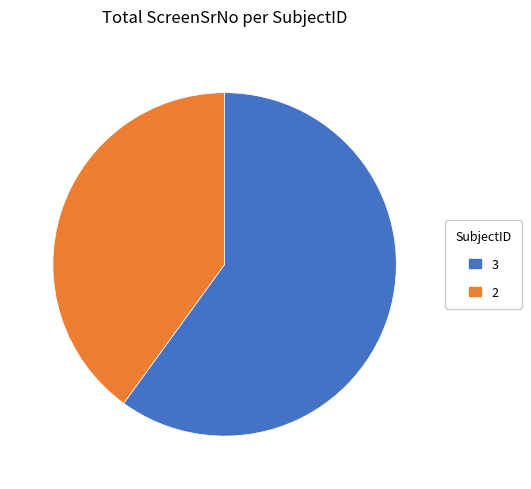

Which category has the biggest portion of the pie?

3